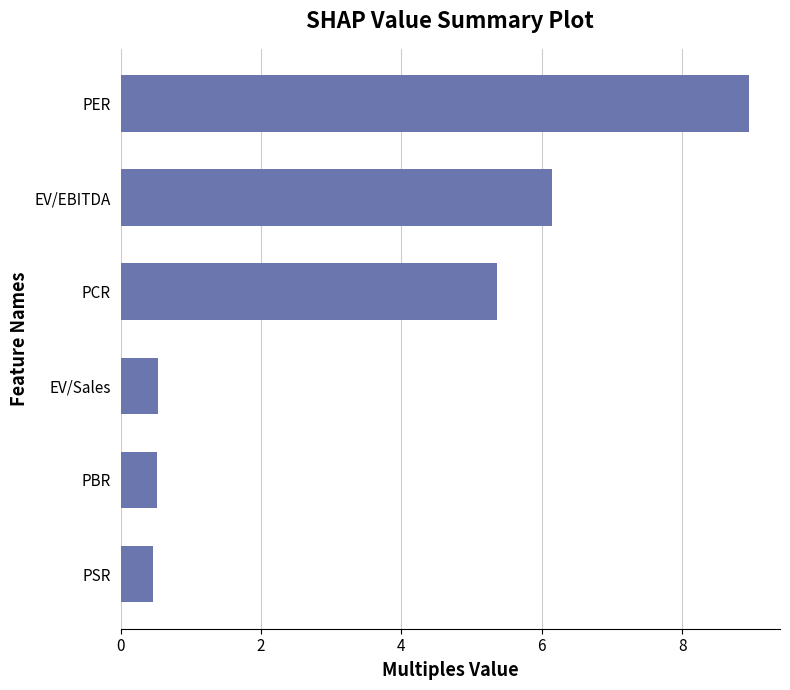

What is the difference between the maximum and minimum values?

8.5